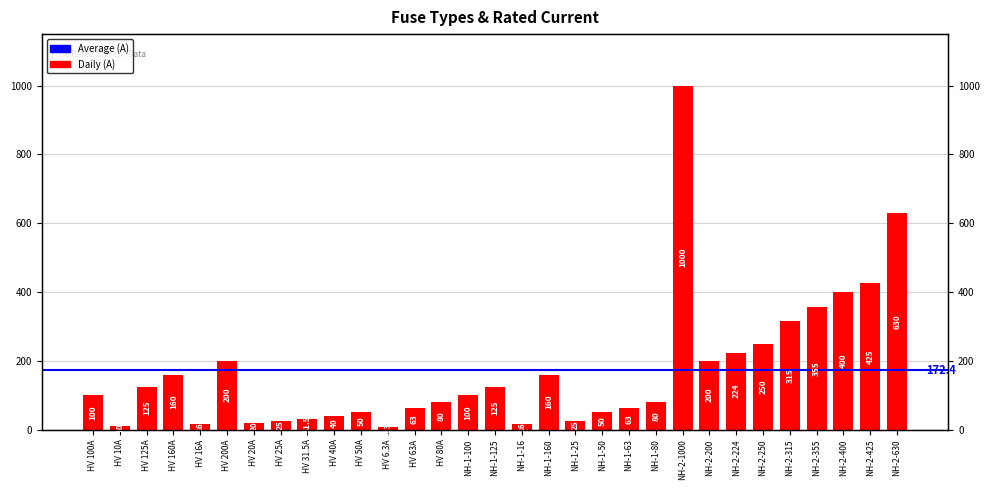

The value at HV 160A is 76.7. True or false?

False